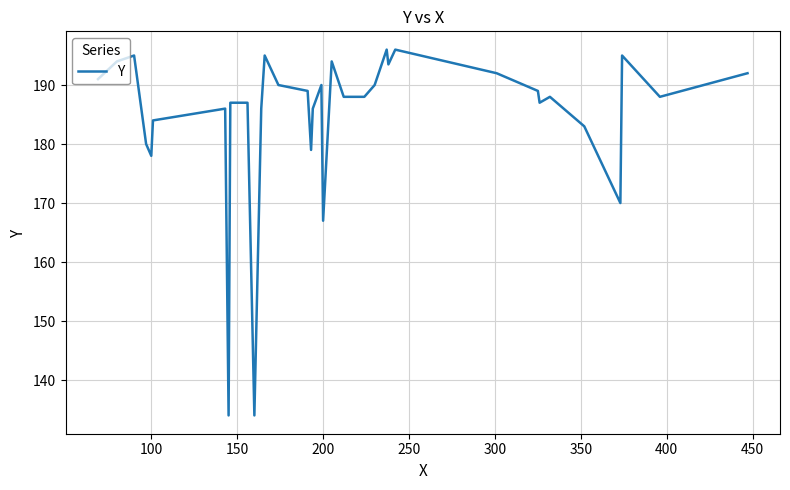

What is the maximum value shown in the chart?

196.0